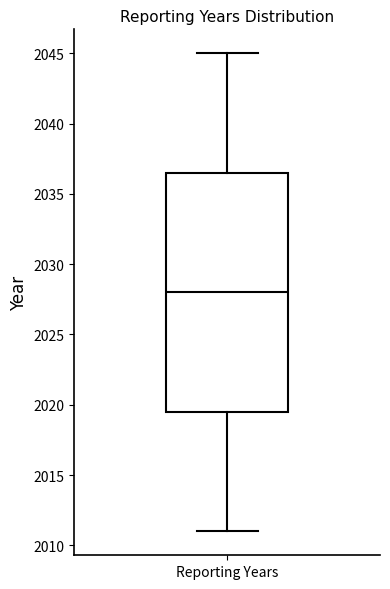

Transcribe this box plot: give where the median line is, the range the box spans, and where the two whiskers end, as read against the y-axis. The values are not printed on the chart, so give them approximately, as read against the axis.

median 2028.0, box 2019.5 to 2036.5, whiskers 2011.0 to 2045.0